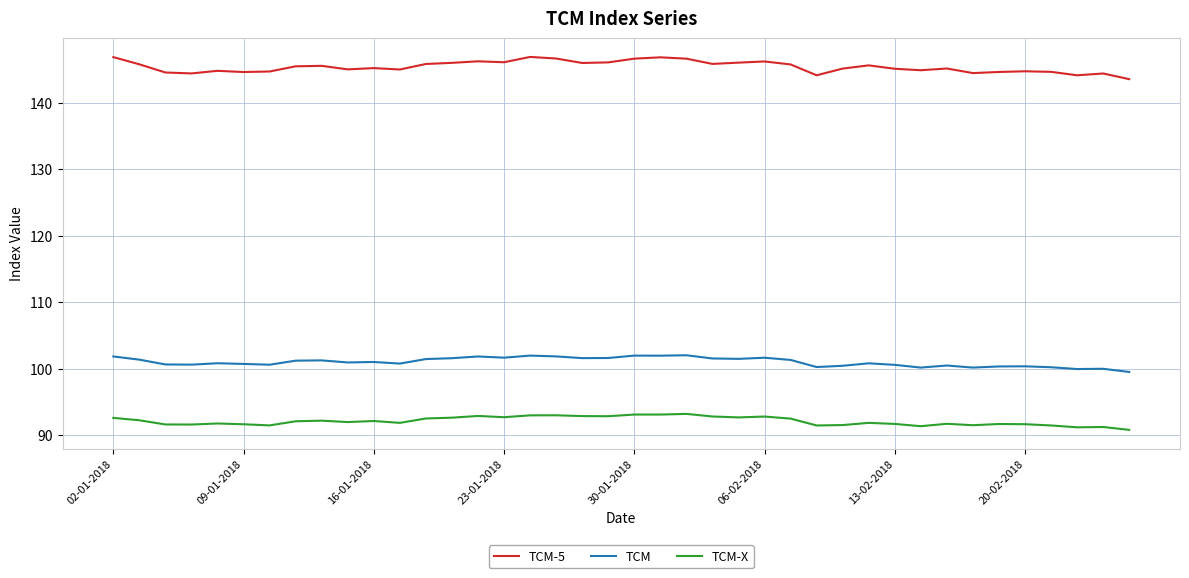

What is the greatest value displayed?

146.9